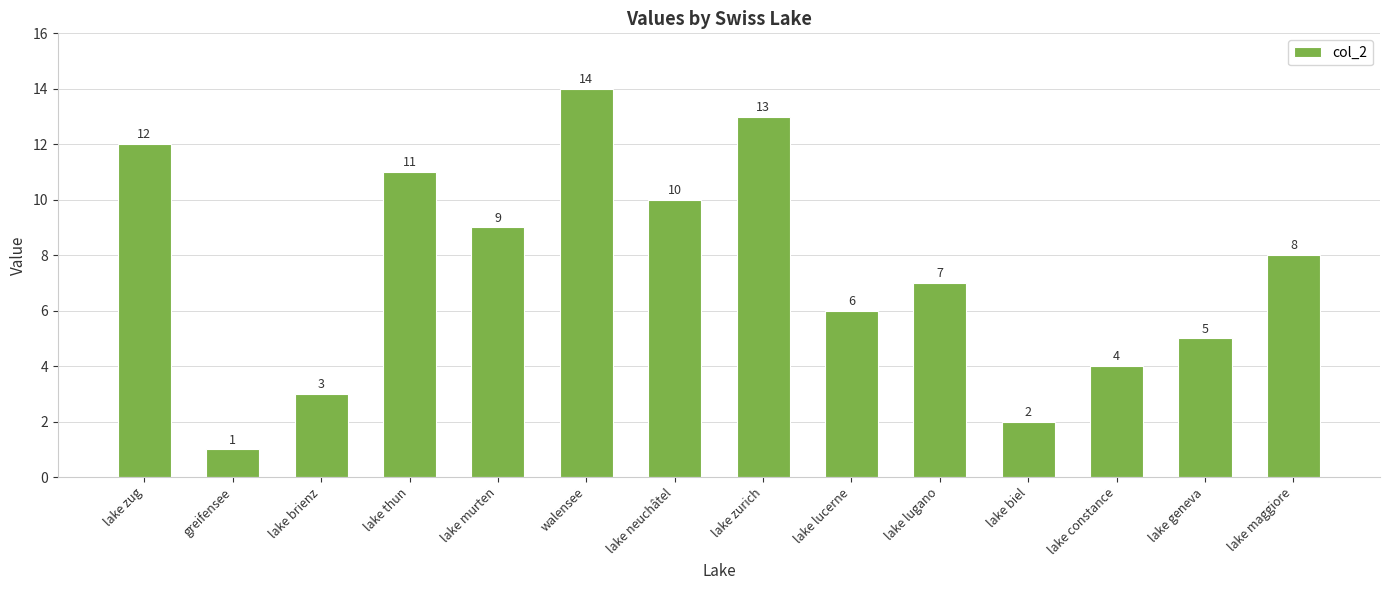

The value at lake zug is 16. True or false?

False